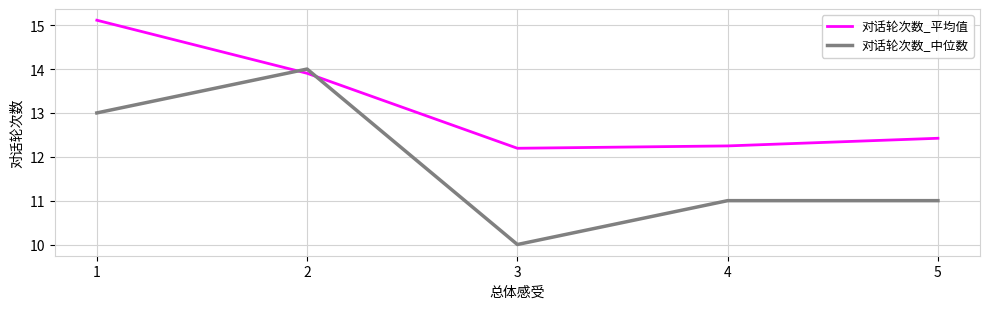

The 对话轮次数_平均值 series shows 12.4 at 5. True or false?

True